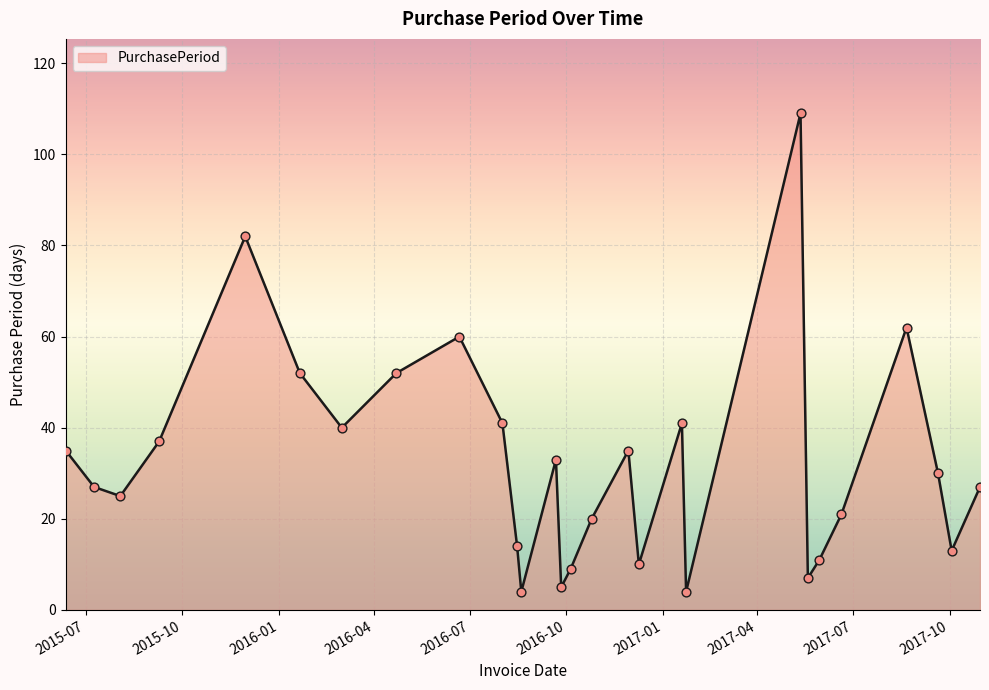

What is the difference between the maximum and minimum values?

105